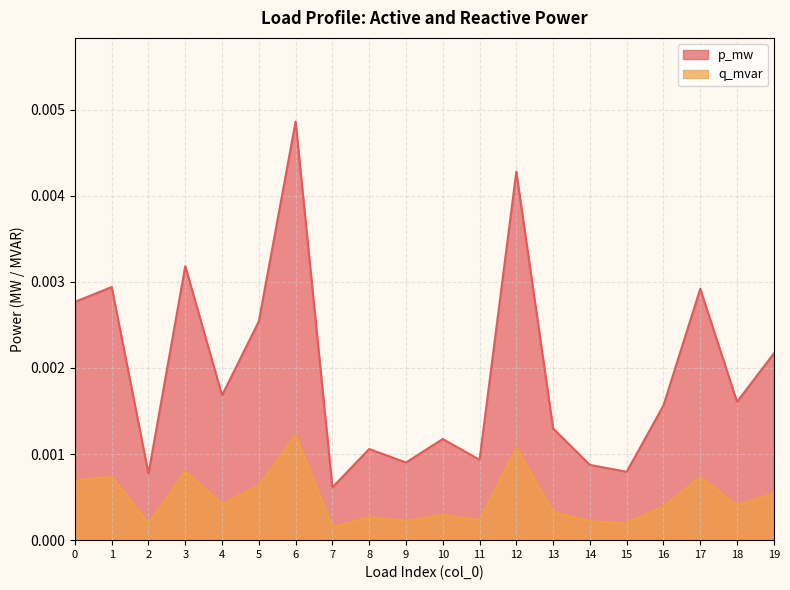

Which series changed the most between 5 and 19?

p_mw